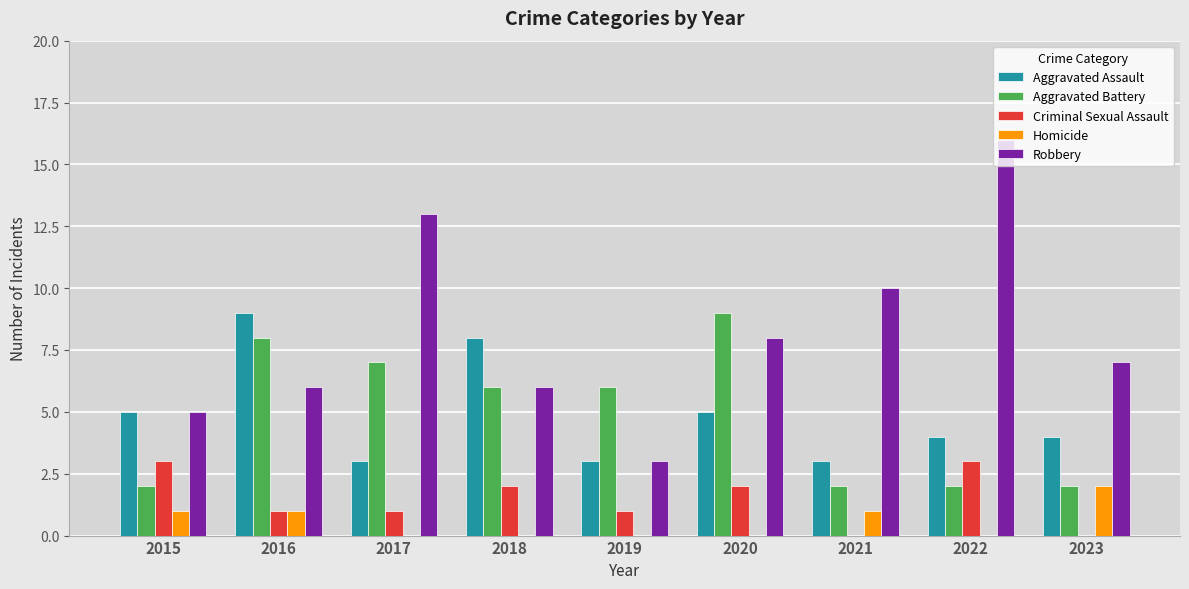

Which series has the widest spread of values?

Robbery